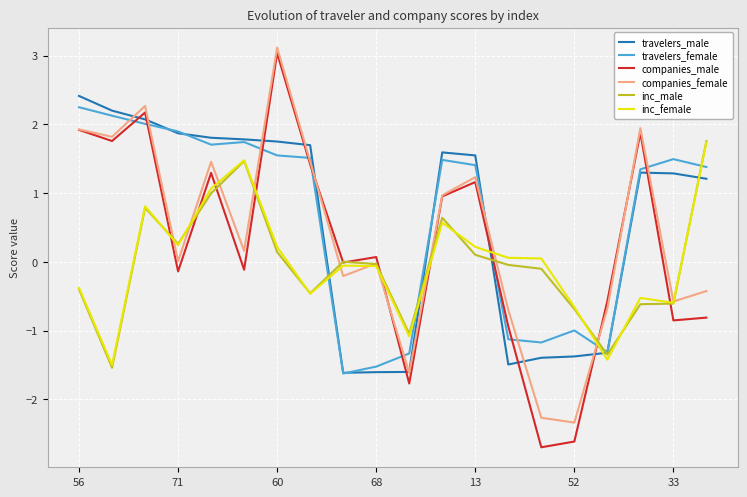

What is the greatest value displayed?

3.1